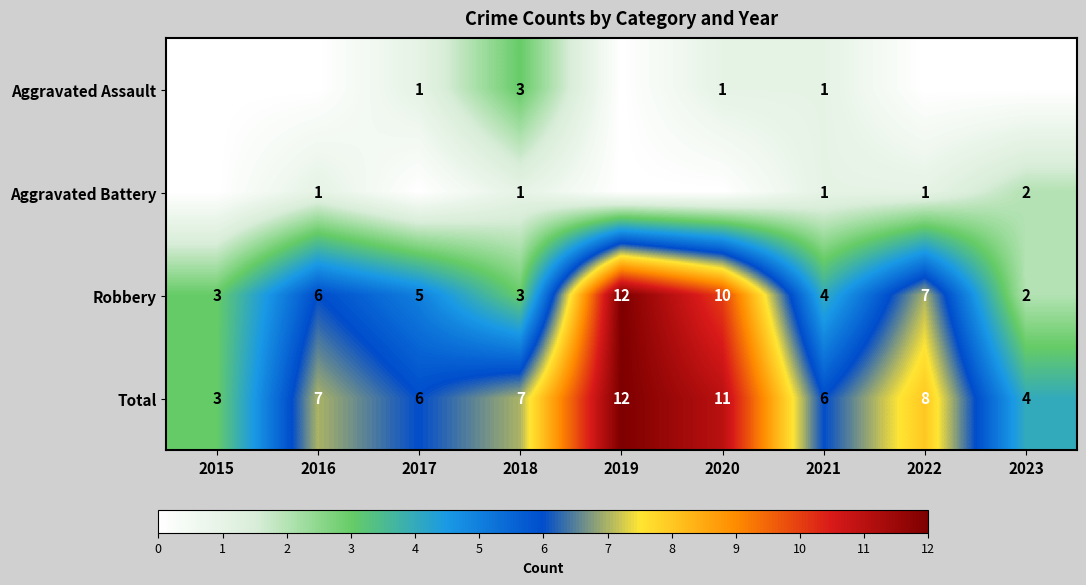

How many categories are shown in the chart?

9